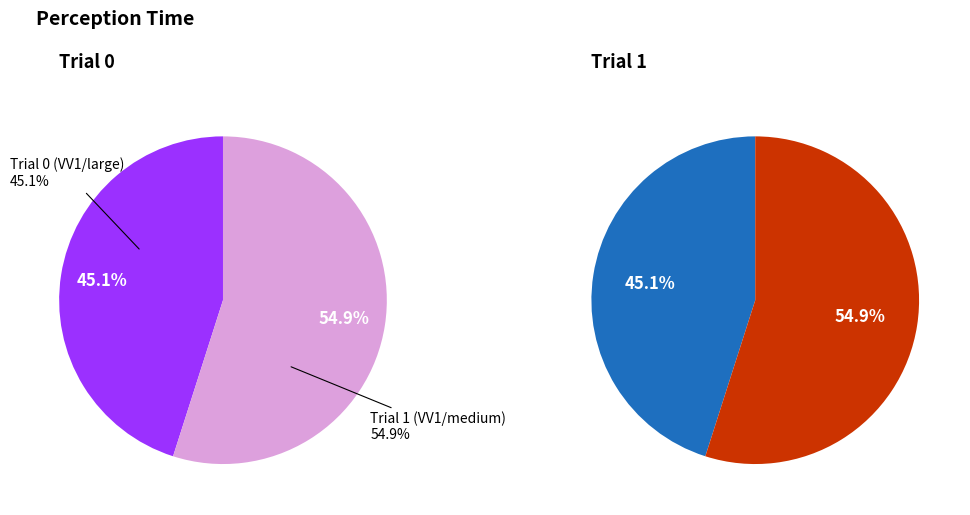

Is Trial 1 (VV1/medium) the majority of the pie?

Yes